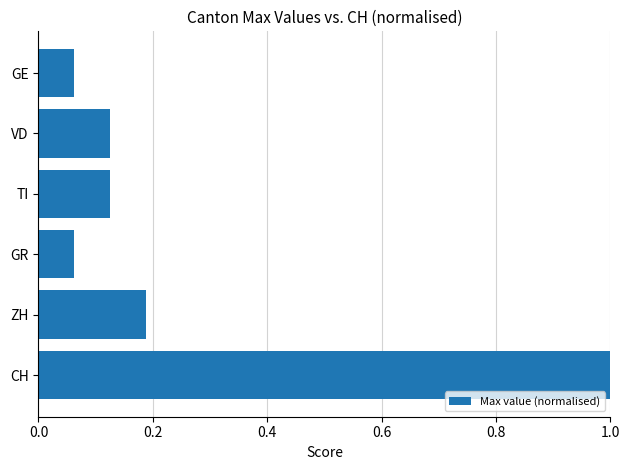

What is the change in value from CH to ZH?

-0.8